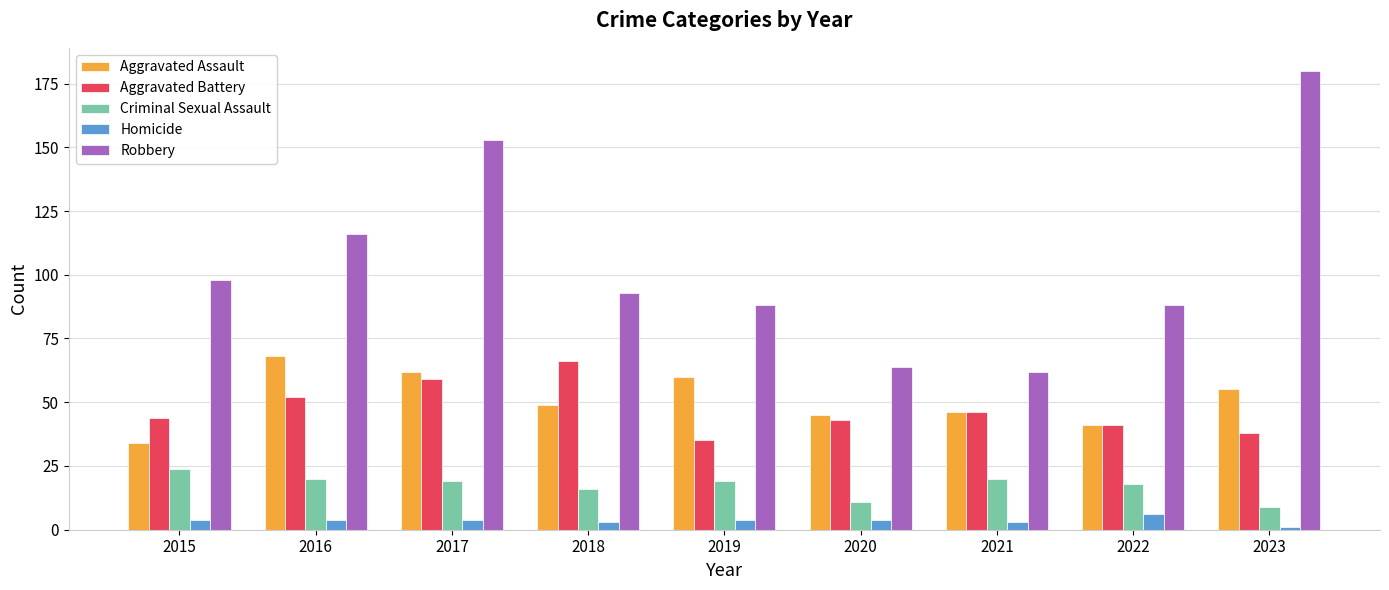

Reading left to right, transcribe all the data shown in this chart.

Aggravated Assault: 34	68	62	49	60	45	46	41	55
Aggravated Battery: 44	52	59	66	35	43	46	41	38
Criminal Sexual Assault: 24	20	19	16	19	11	20	18	9
Homicide: 4	4	4	3	4	4	3	6	1
Robbery: 98	116	153	93	88	64	62	88	180